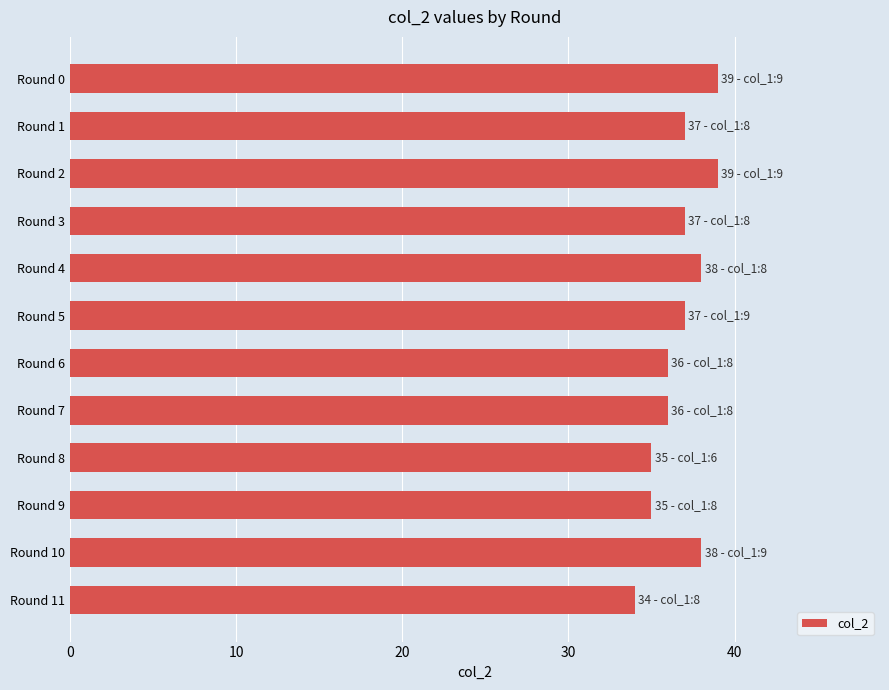

What is the ratio of the value at Round 3 to the value at Round 0?

0.9